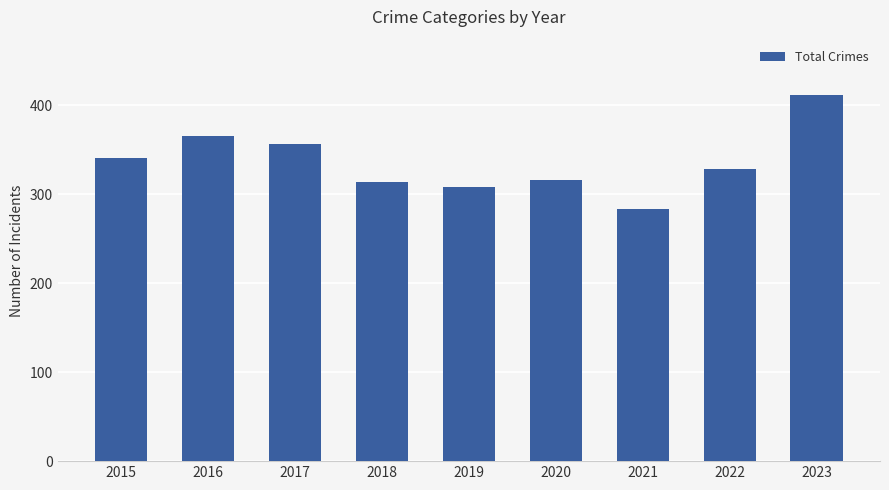

What is the ratio of the value at 2021 to the value at 2019?

0.9